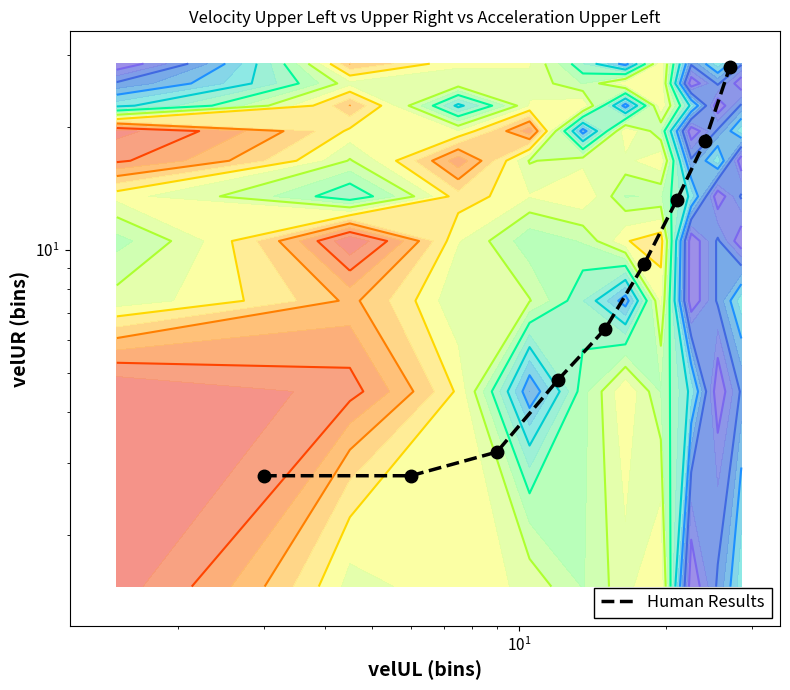

Is it true that the value at $\mathdefault{10^{-1}}$ is 1.7?

False